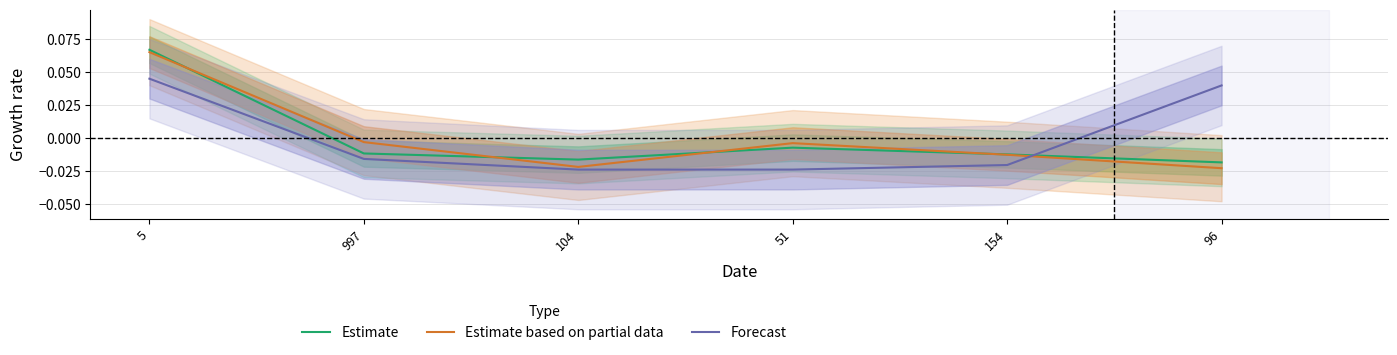

Where is Estimate based on partial data nearest to the value 0?

997